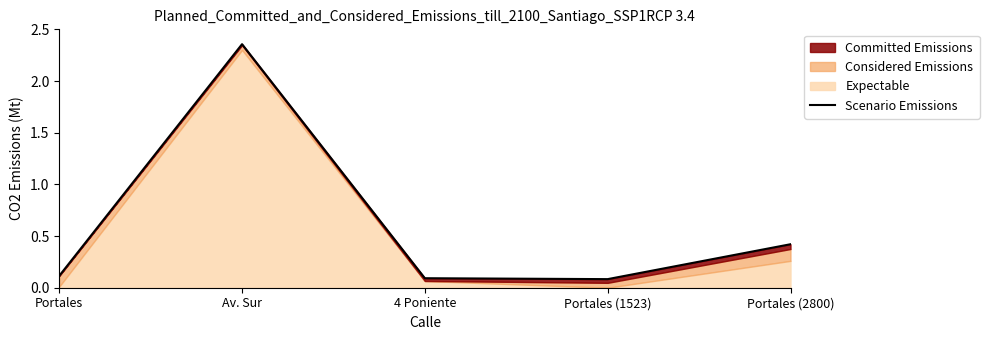

True or false: the data shows 0.4 at Portales (2800).

True